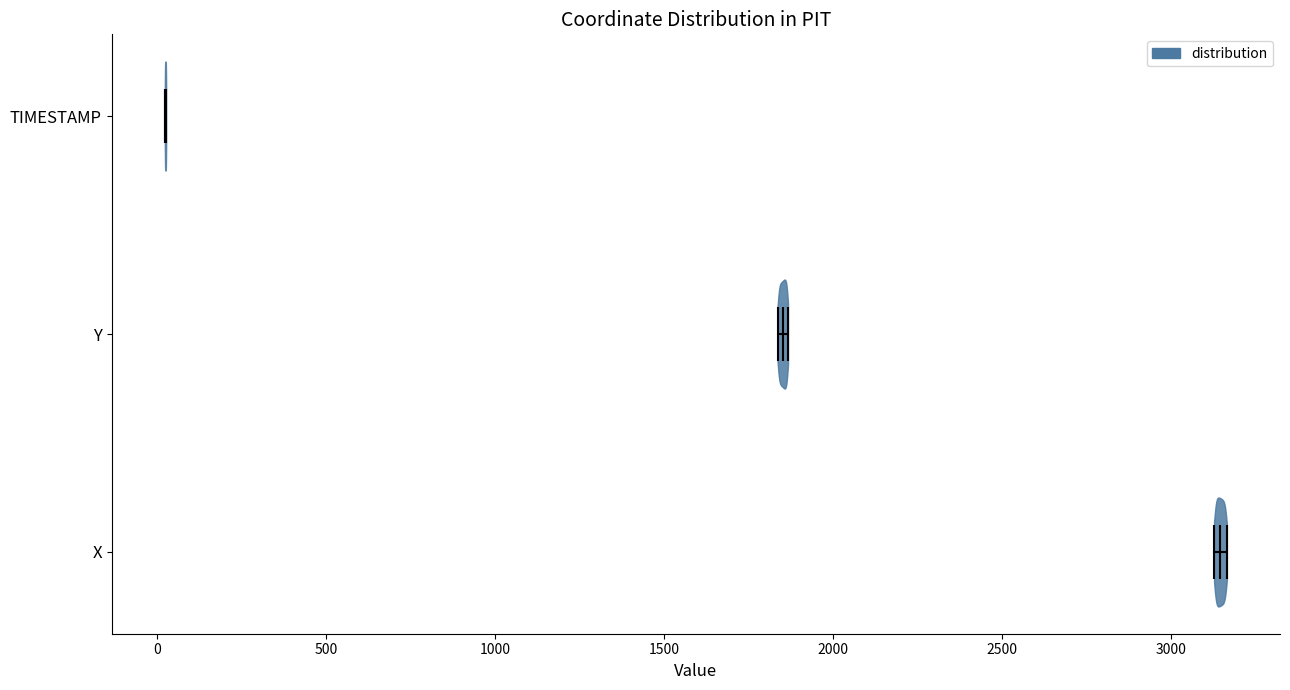

Reading bottom to top, read every violin against the x-axis: where its median line is, and the lowest and highest points it reaches. The values are not printed on the chart, so give them approximately, as read against the axis.

X: median line 3150, lowest point 3150, highest point 3150
Y: median line 1850, lowest point 1850, highest point 1850
TIMESTAMP: median line 50, lowest point 0, highest point 50